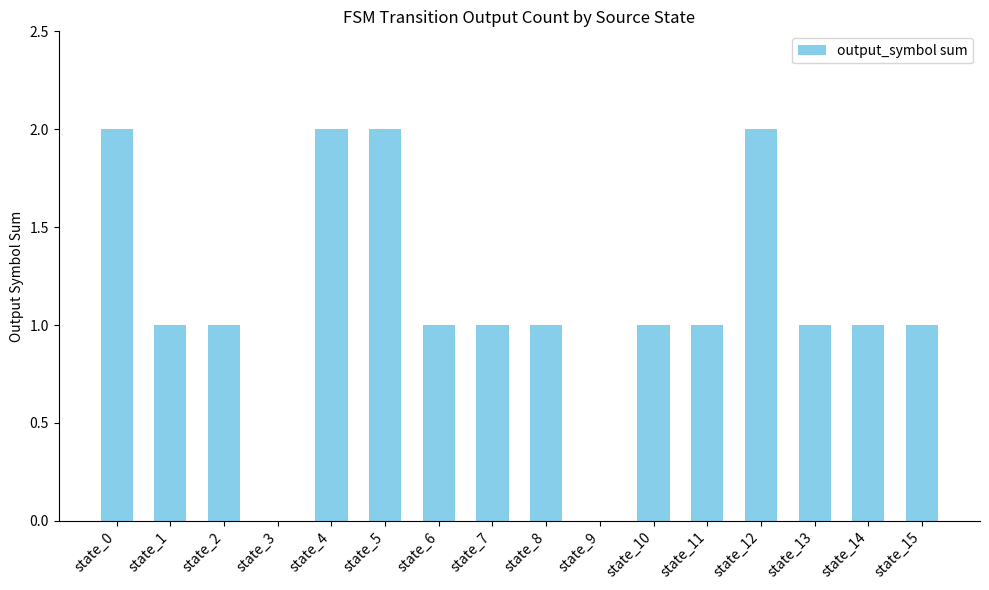

Are the bars horizontal?

No